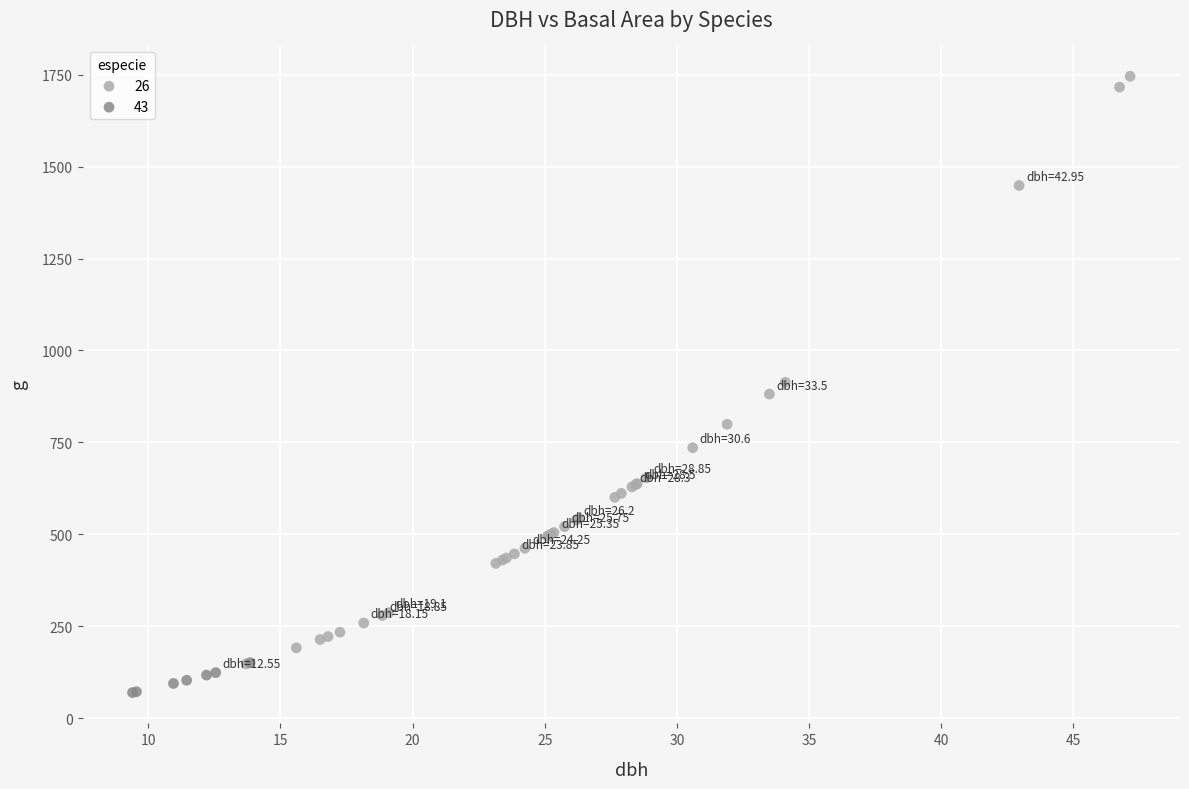

Which series has the widest spread of Y values?

26